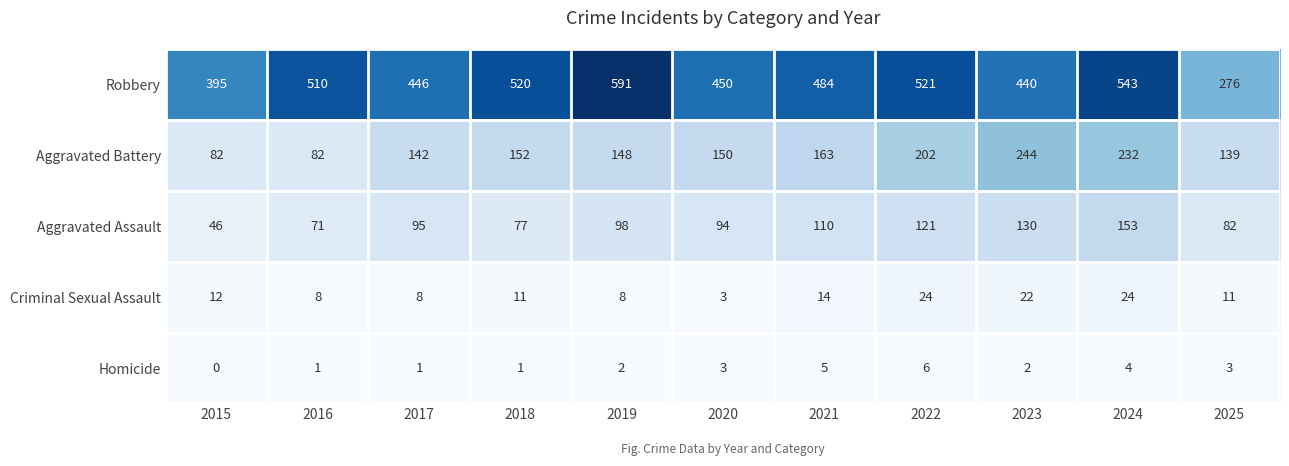

The value of Aggravated Assault at 2016 is 71. True or false?

True